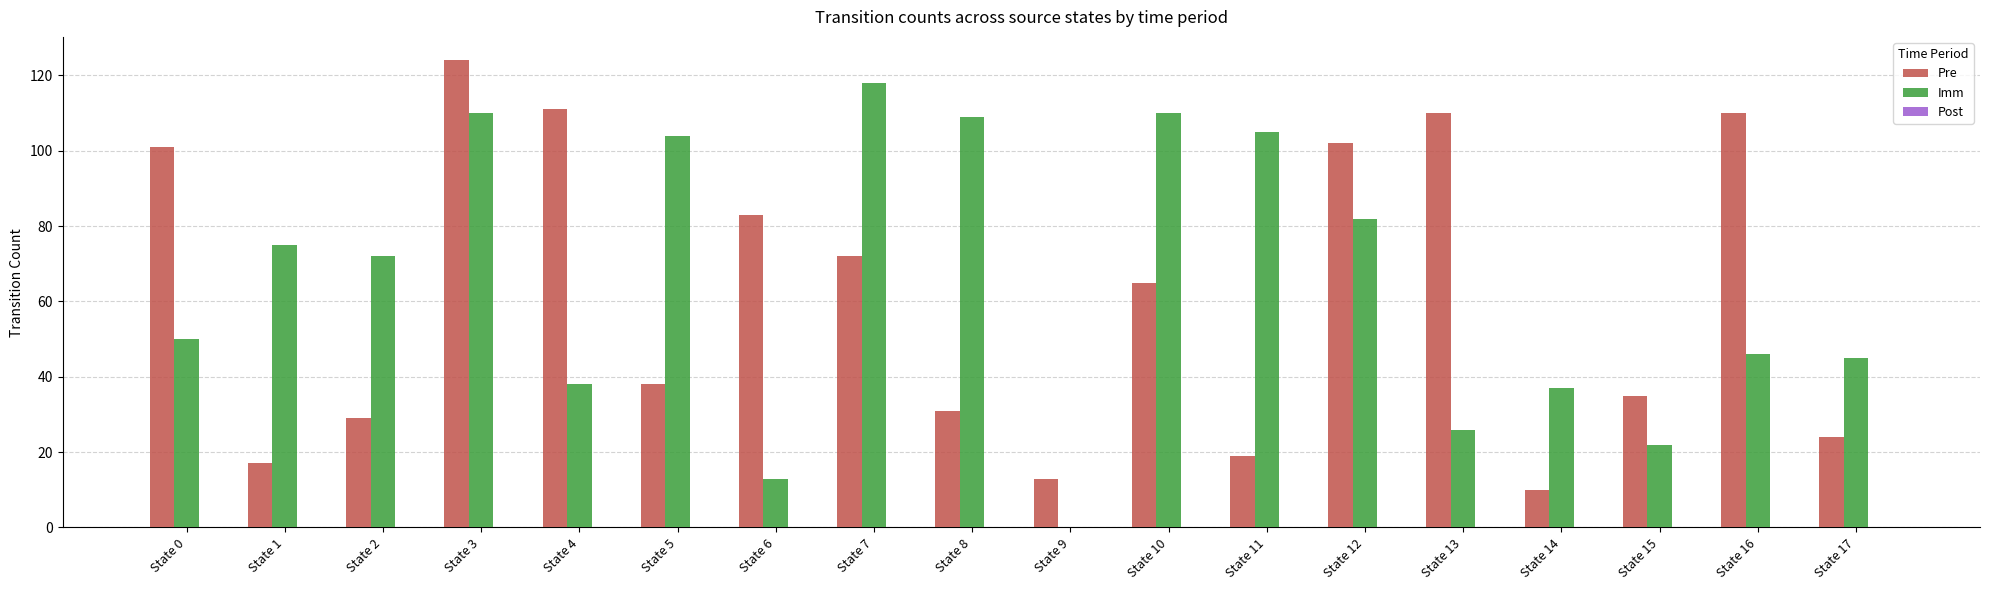

At which label is Pre closest to 67?

State 10